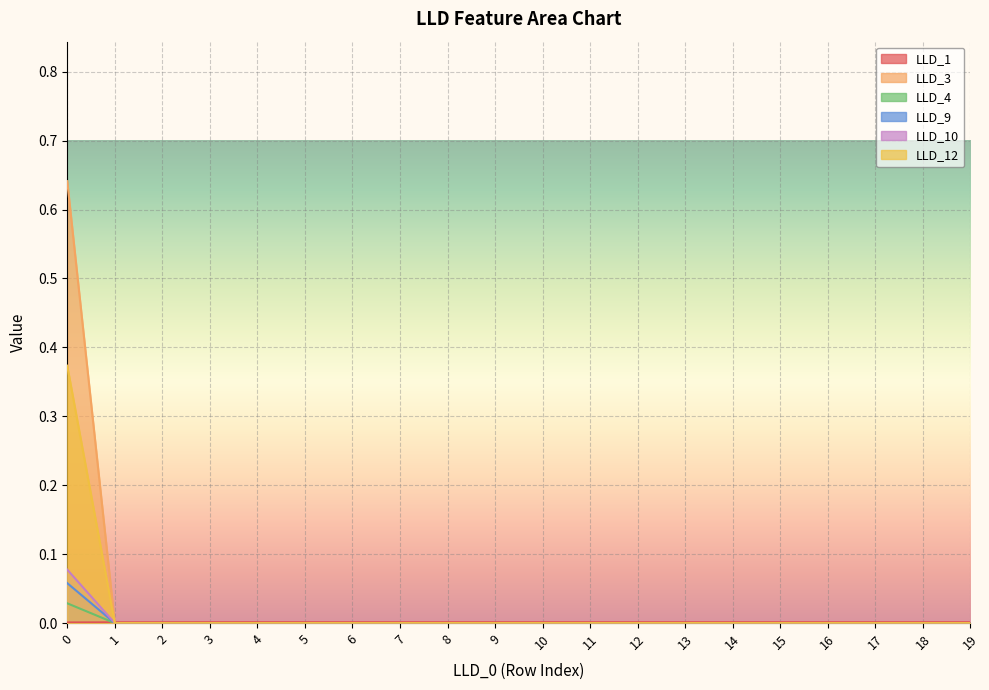

How many positive values does the LLD_12 series have?

1